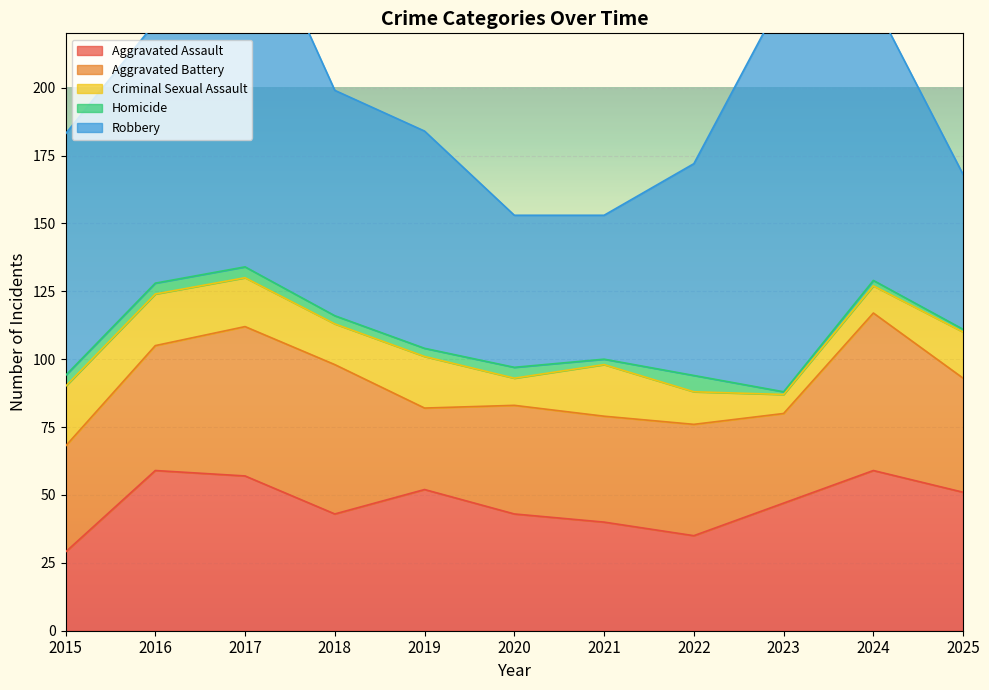

What is the greatest value displayed?

146